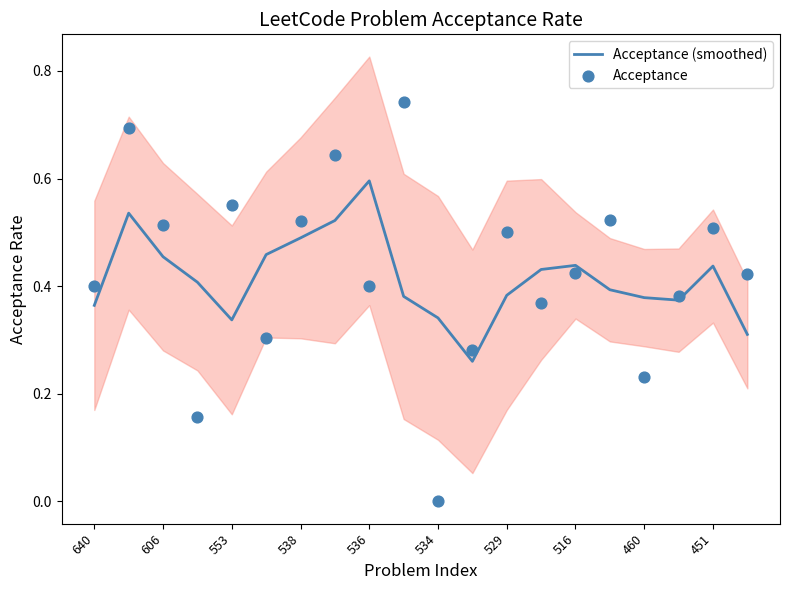

Which series has the largest Y range (max minus min)?

Acceptance